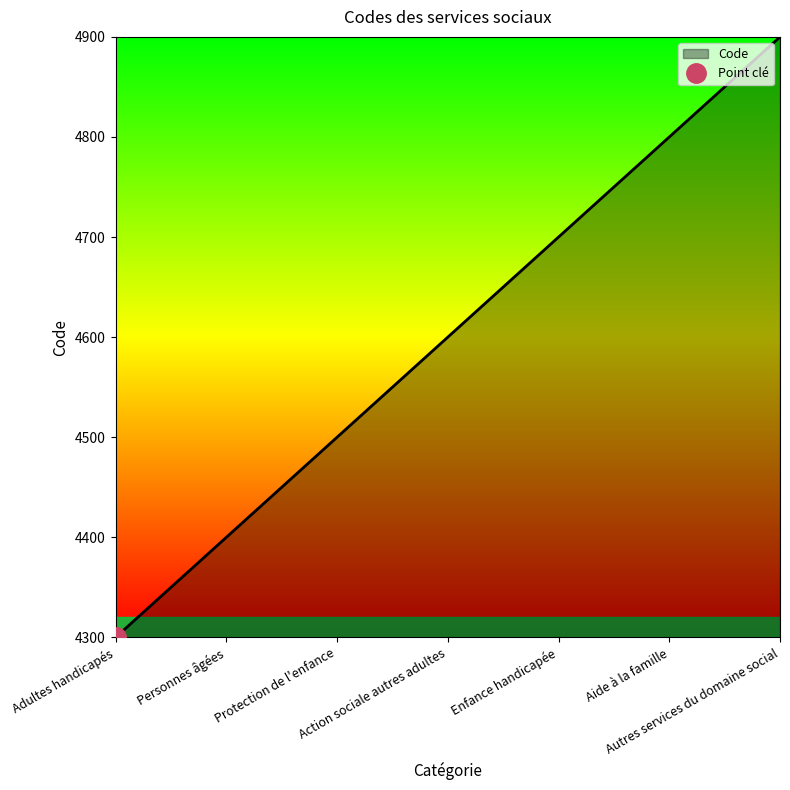

What is the change in value from Protection de l'enfance to Autres services du domaine social?

+400